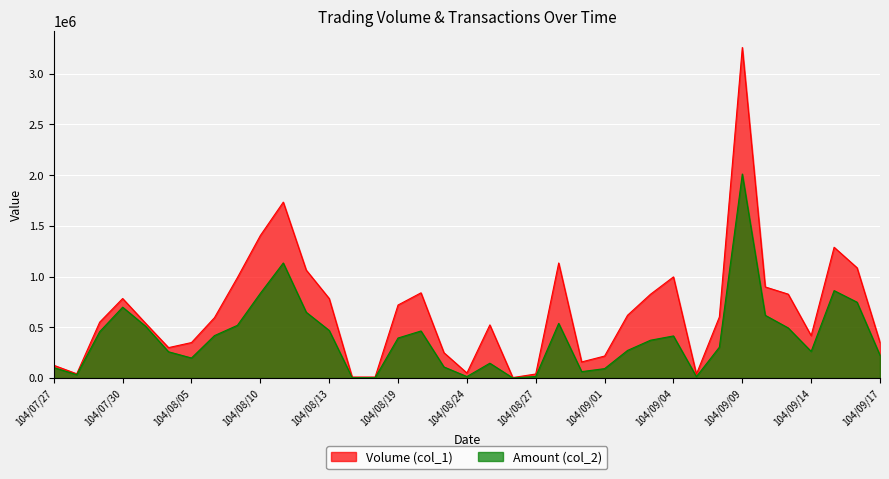

At which label does Amount (col_2) first exceed 373030?

104/07/29